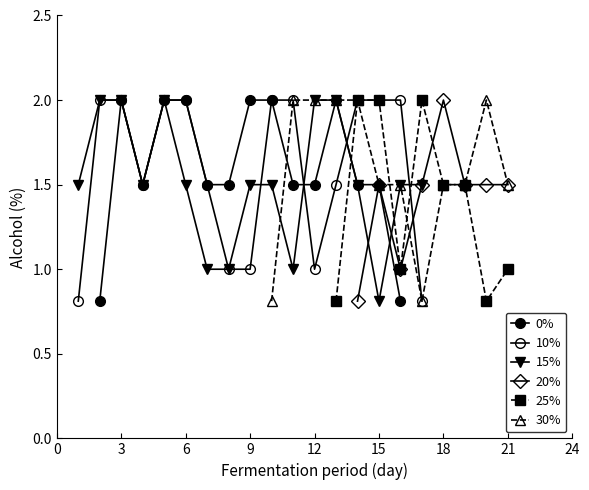

Between 17 and 16, which is larger?

16